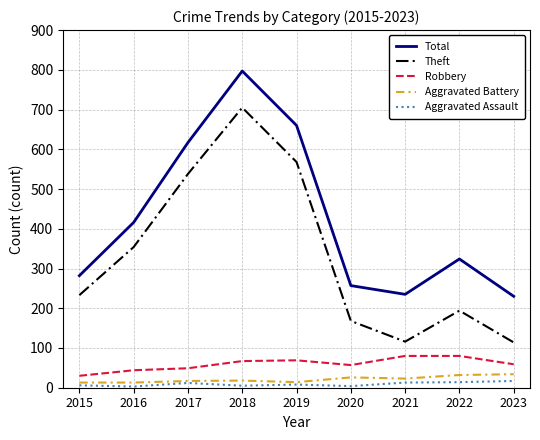

What is the approximate value of Theft at 2023, to the nearest 100?

100